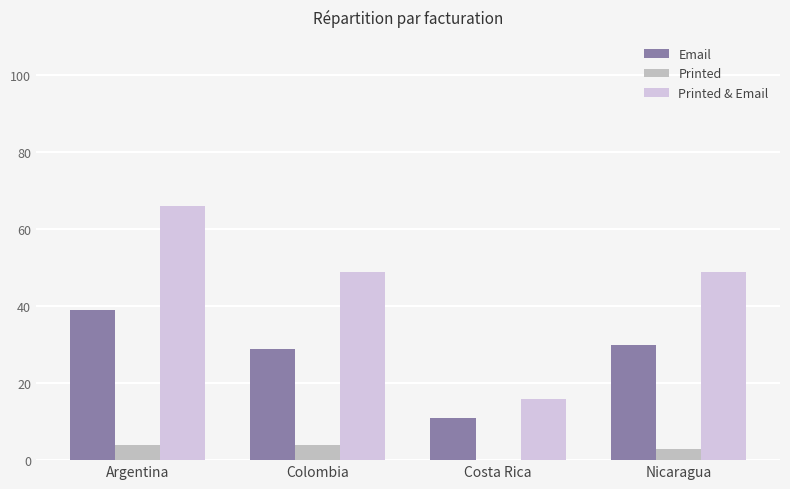

What is the sum of the Printed & Email values at Nicaragua and Colombia?

98